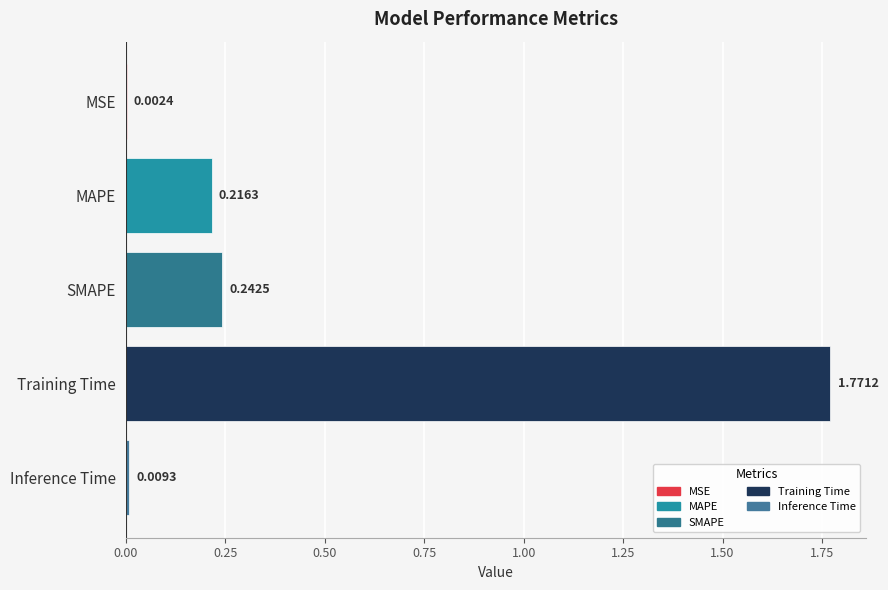

What is the average value?

0.4